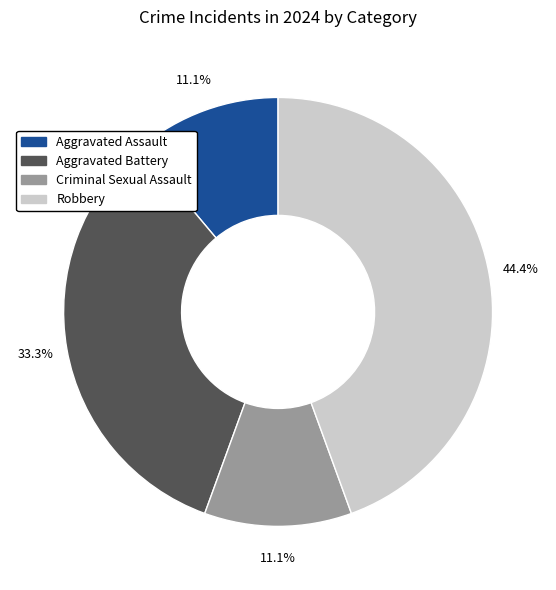

What percentage is NOT represented by Aggravated Battery?

66.7%